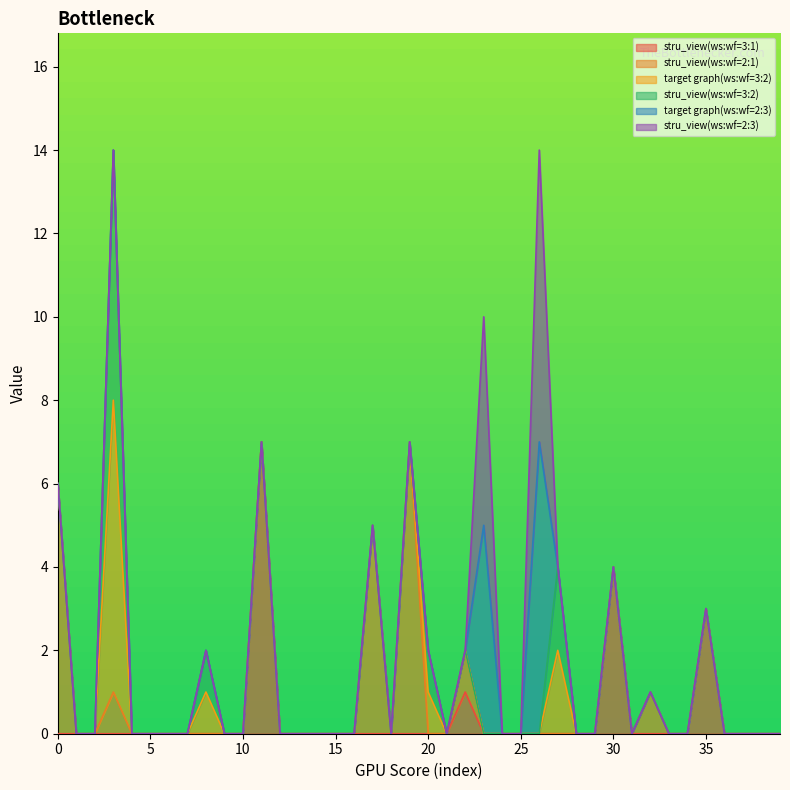

At which category is the sum across all series the highest?

3